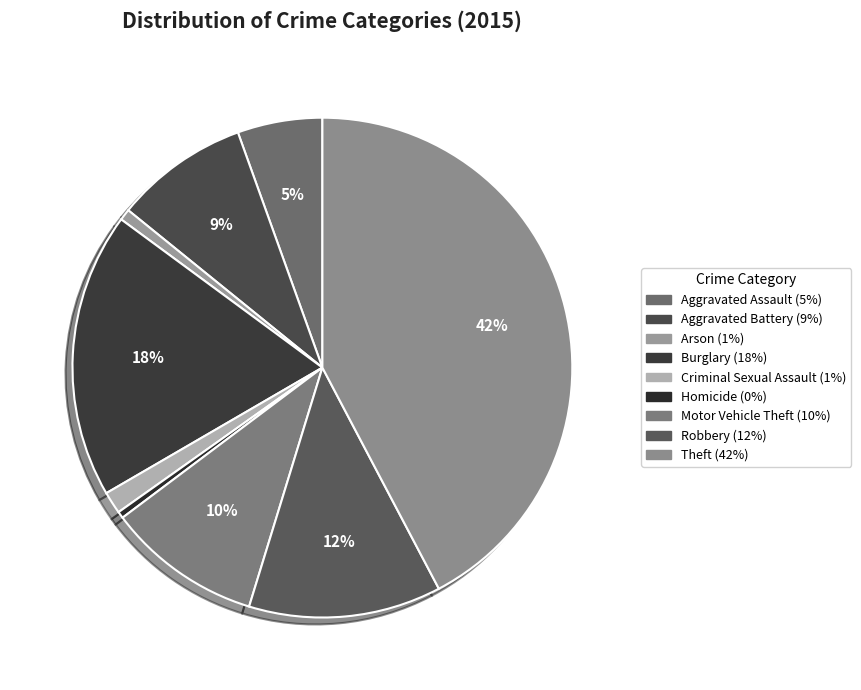

To the nearest percent, what is the difference between the Burglary and Motor Vehicle Theft slice percentages?

8%